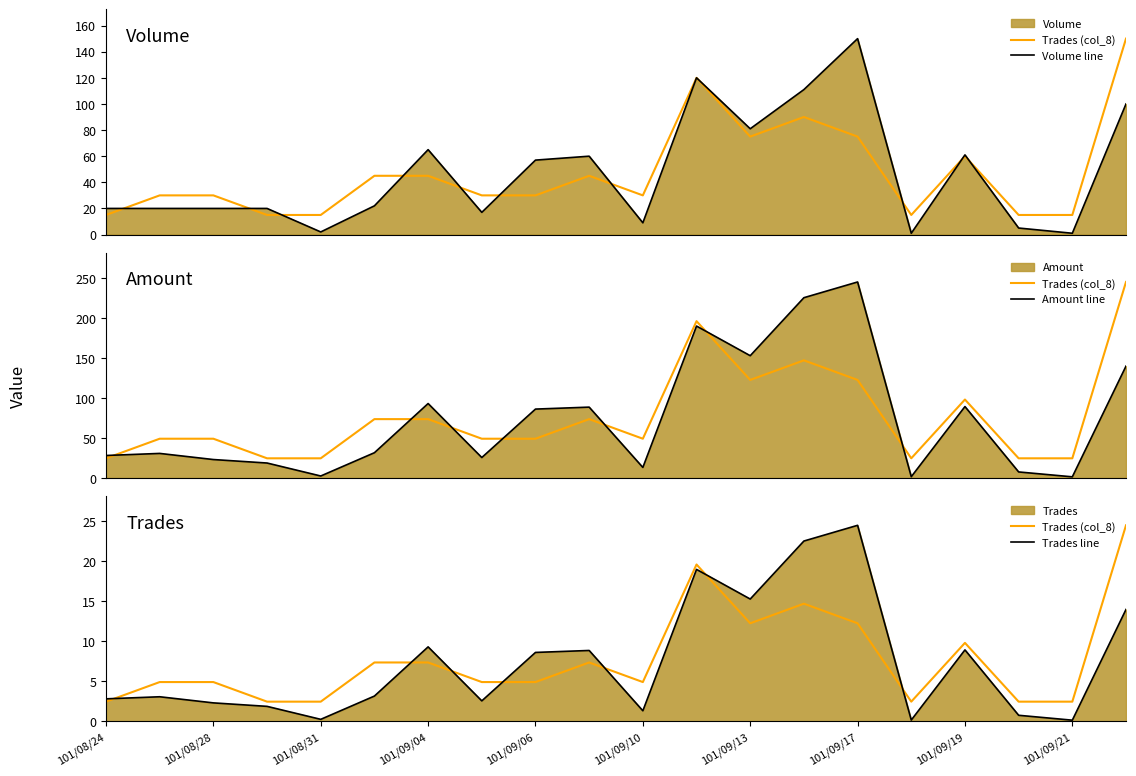

What is the approximate value of Trades line at 101/09/10?

1.3